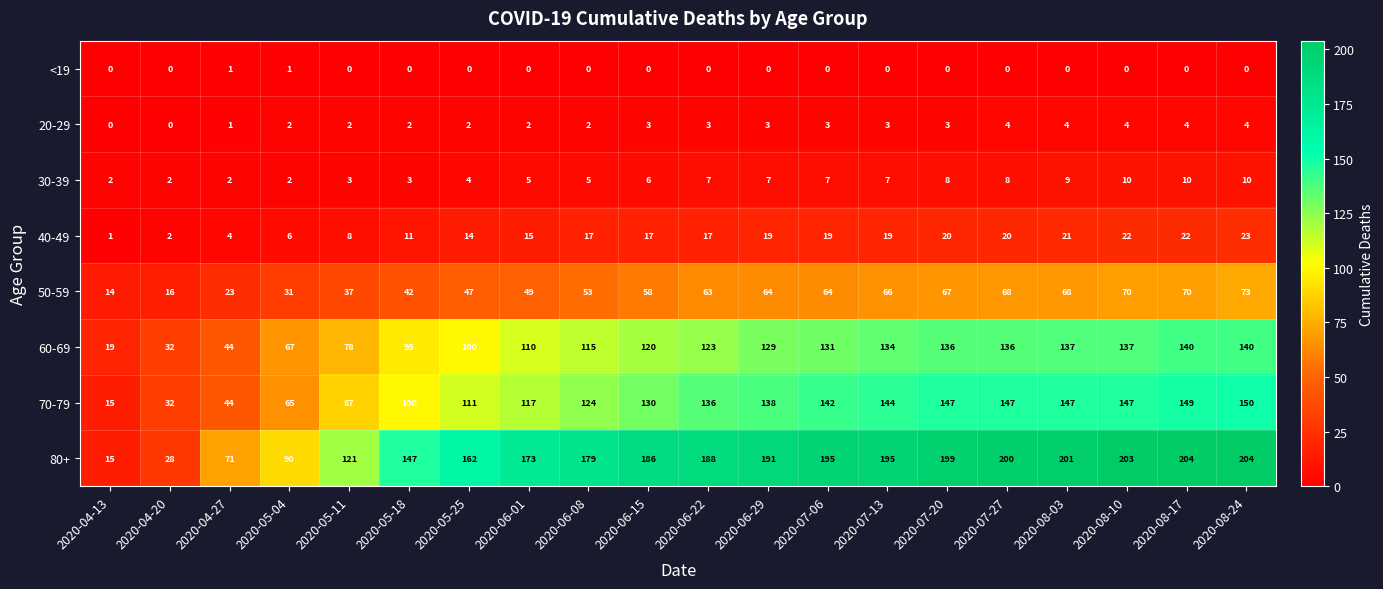

Read the 60-69 value at 2020-05-25, to the nearest 50.

100